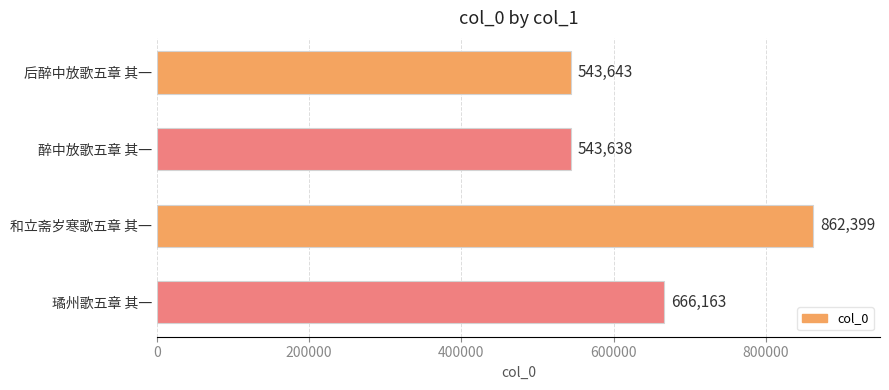

Reading top to bottom, extract all data points from this chart.

后醉中放歌五章 其一=543643	醉中放歌五章 其一=543638	和立斋岁寒歌五章 其一=862399	璚州歌五章 其一=666163